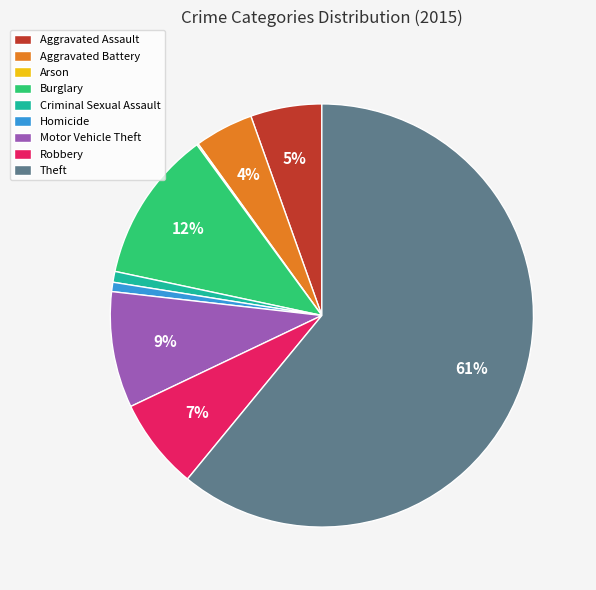

Approximately how many times larger is the value at Robbery compared to Burglary?

0.6